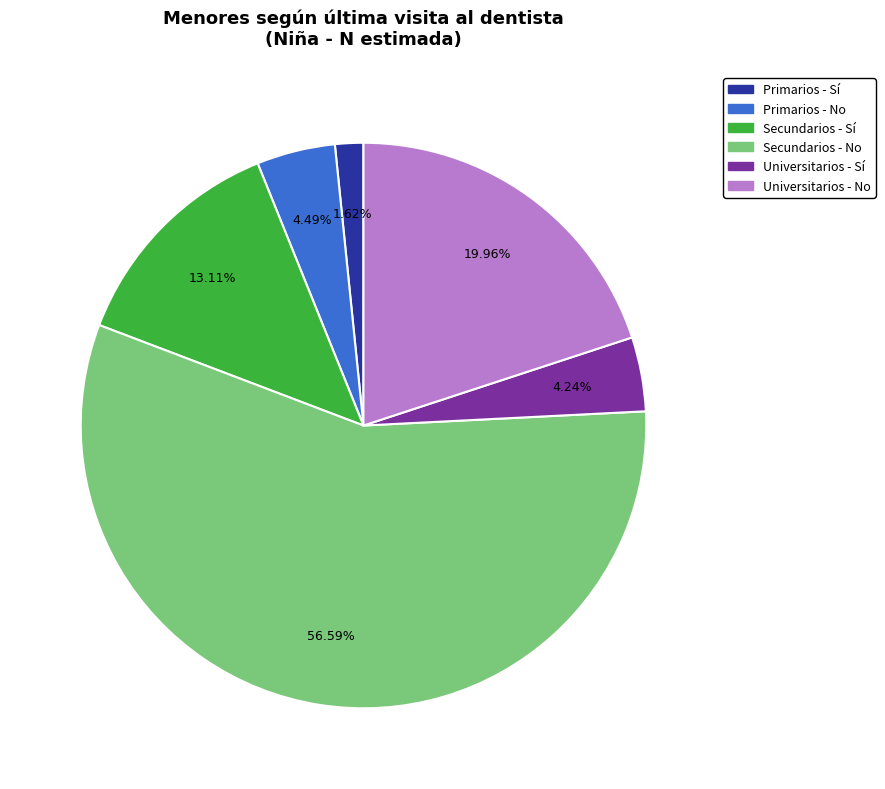

Is there any slice that represents more than half of the pie?

Yes